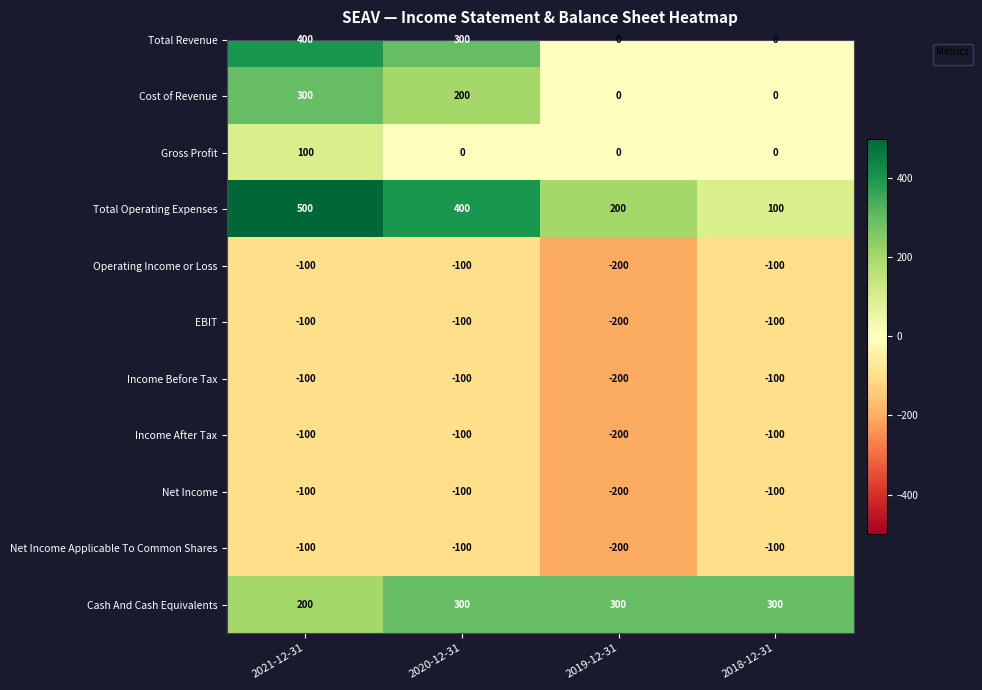

Which series changed the most between 2021-12-31 and 2019-12-31?

Total Revenue